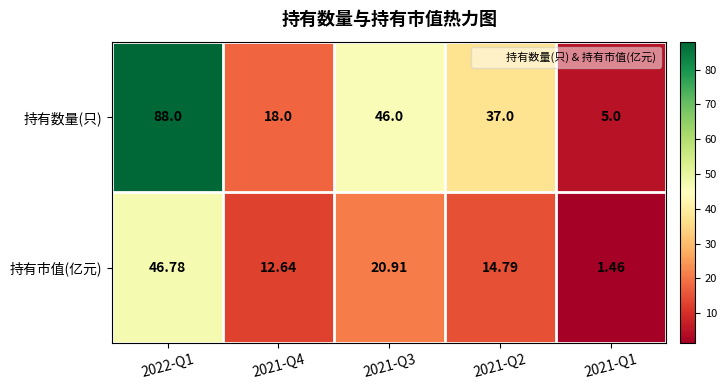

Rank the series by their maximum value, from highest to lowest.

持有数量(只), 持有市值(亿元)